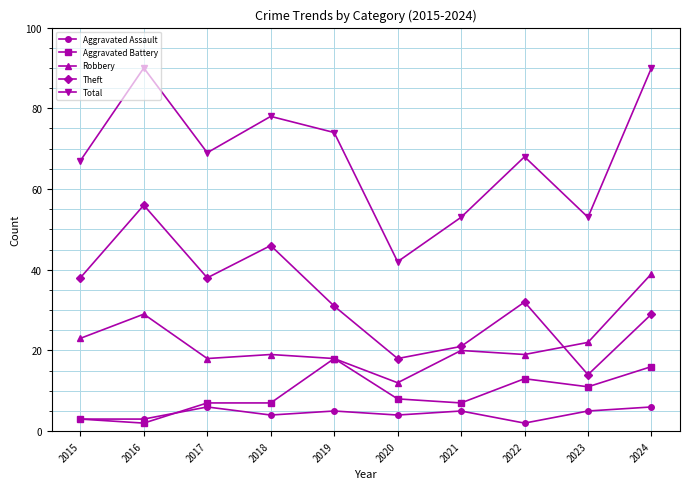

What is the difference between the second highest and second lowest values in the Total series?

37